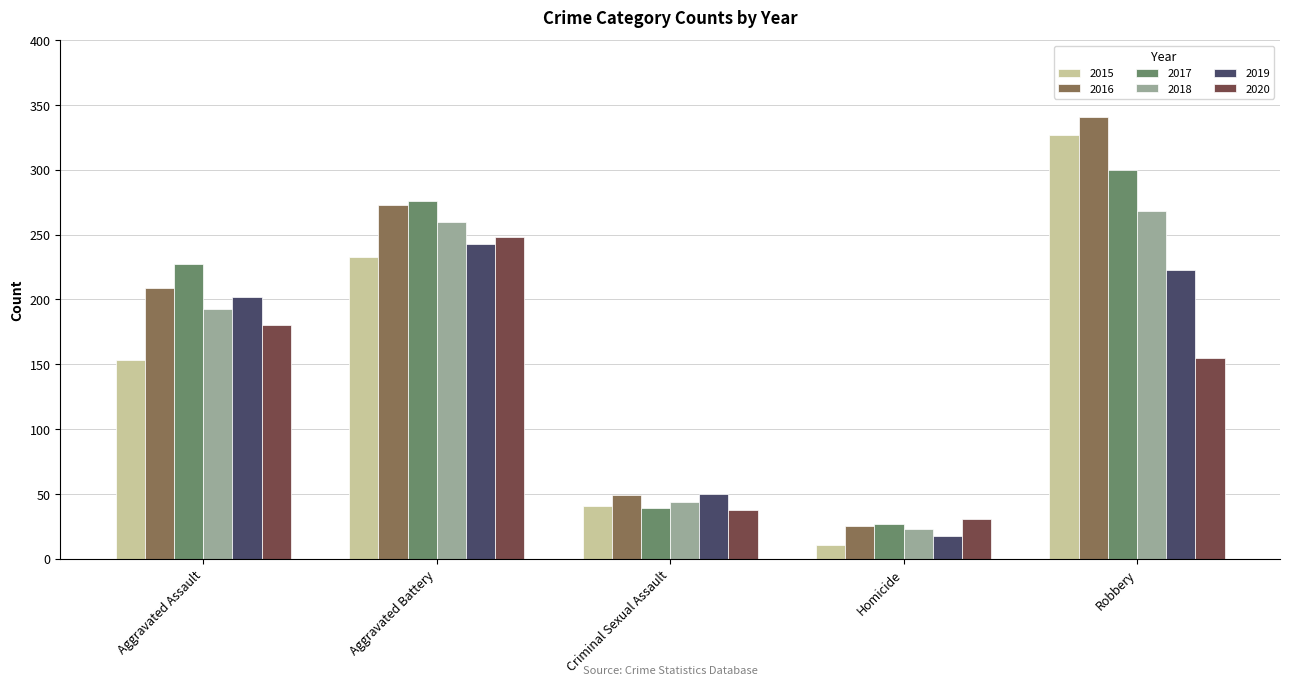

What is the label of the 3rd bar from the left?

Criminal Sexual Assault